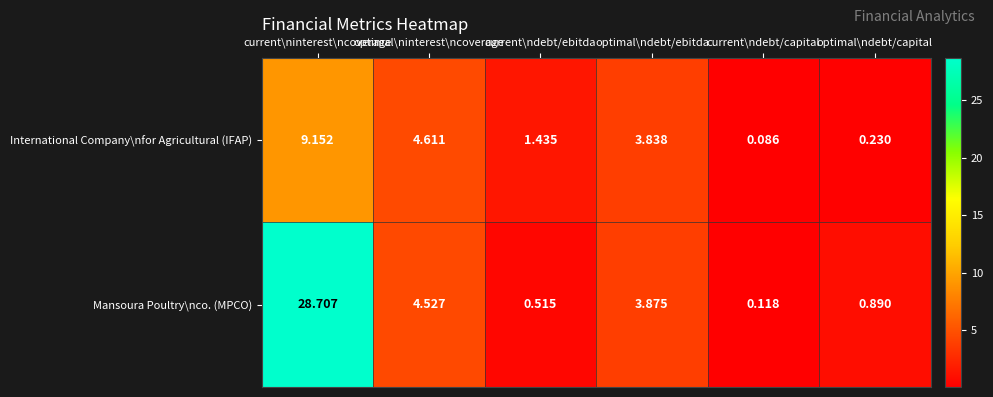

What is the total value across all series at optimal\ndebt/ebitda?

7.7